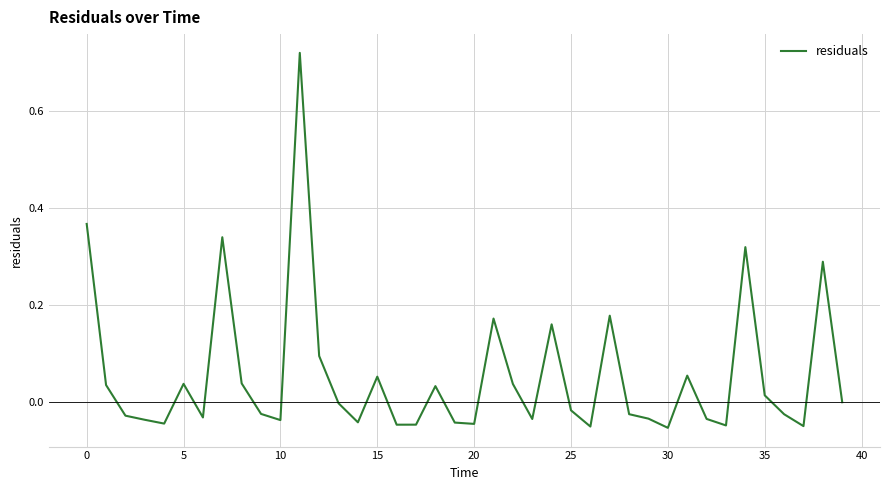

The chart shows a value of 0.1 at 5. True or false?

False